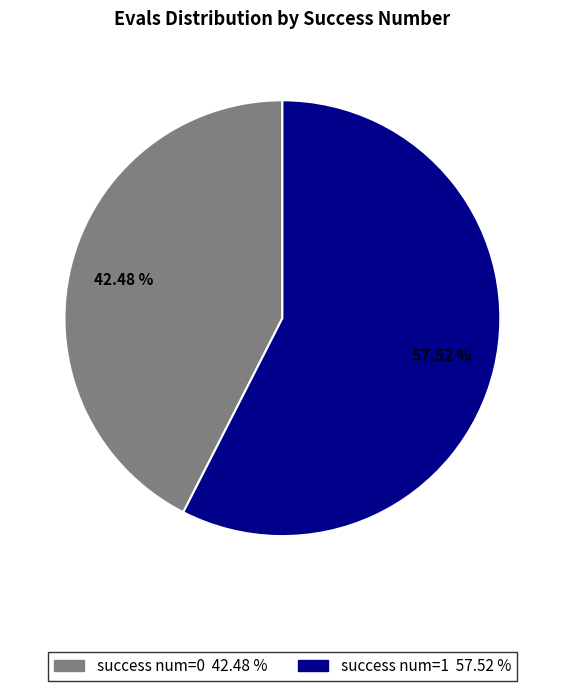

Does any single category account for the majority?

Yes